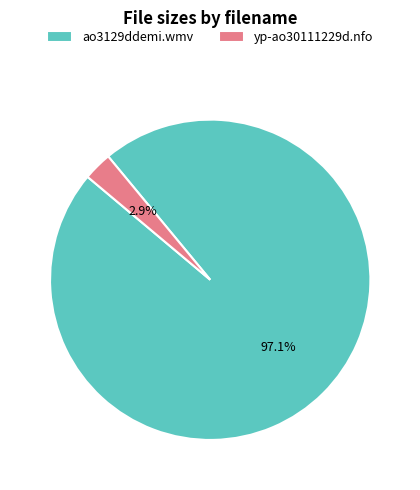

What percentage do yp-ao30111229d.nfo and ao3129ddemi.wmv together represent?

100.0%